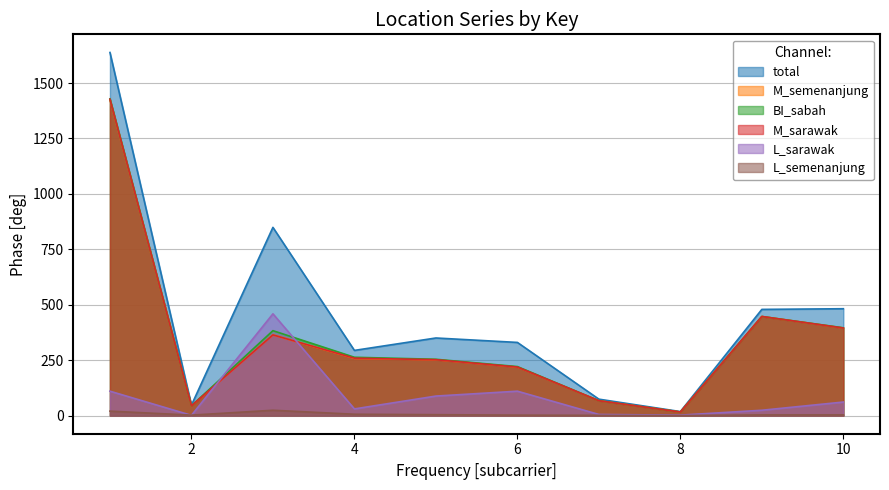

Reading left to right, what are all the values shown in this chart?

total: 1=1638	2=47	3=849	4=294	5=350	6=330	7=74	8=18	9=479	10=482
M_semenanjung: 1=1425	2=44	3=364	4=258	5=252	6=219	7=67	8=16	9=447	10=395
BI_sabah: 1=1429	2=44	3=383	4=263	5=254	6=221	7=67	8=16	9=447	10=396
M_sarawak: 1=1427	2=44	3=364	4=259	5=252	6=219	7=67	8=16	9=447	10=395
L_sarawak: 1=110	2=1	3=459	4=30	5=88	6=110	7=5	8=2	9=24	10=61
L_semenanjung: 1=20	2=2	3=24	4=6	5=4	6=2	7=1	8=0	9=3	10=3